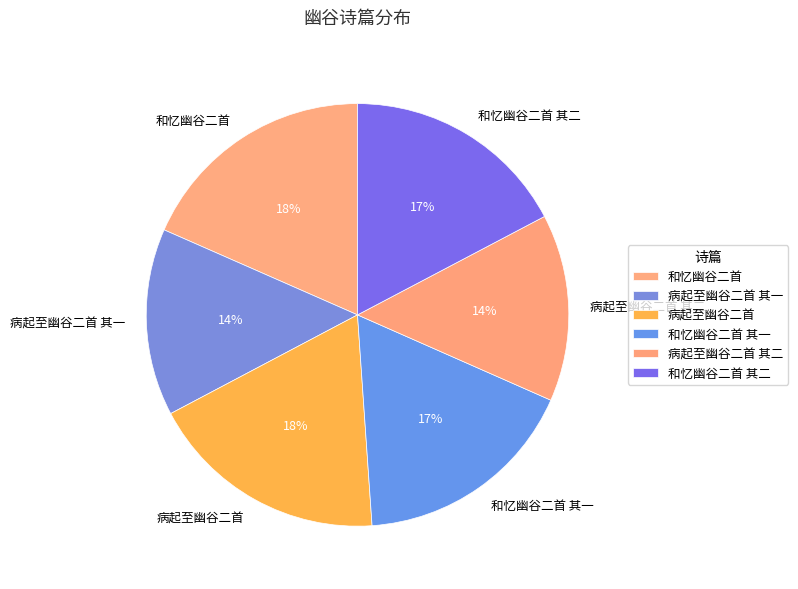

To the nearest percent, what is the difference between the largest and smallest slice percentages?

4%